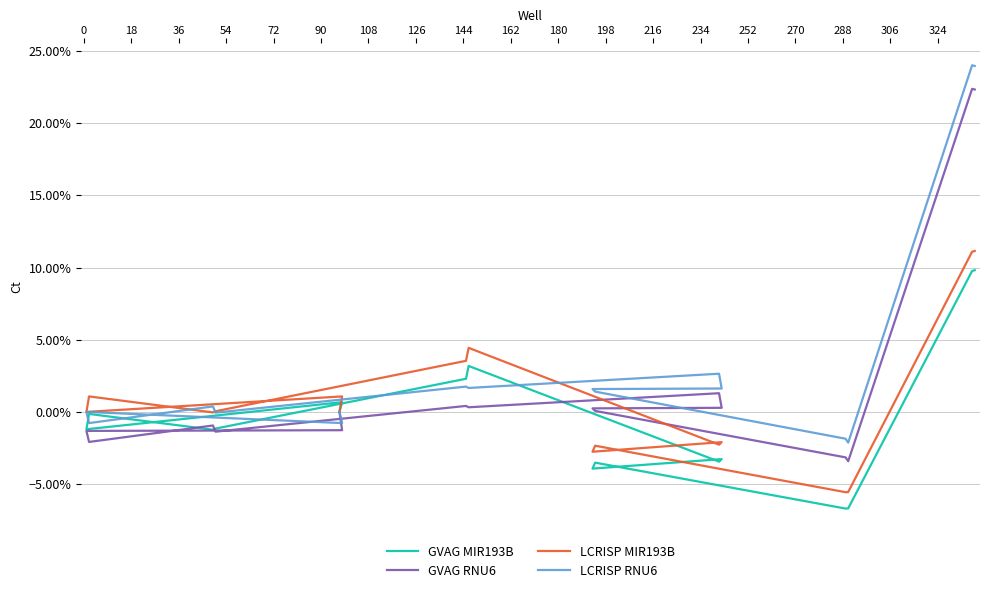

What are all the series names shown in the legend?

GVAG MIR193B, GVAG RNU6, LCRISP MIR193B, LCRISP RNU6